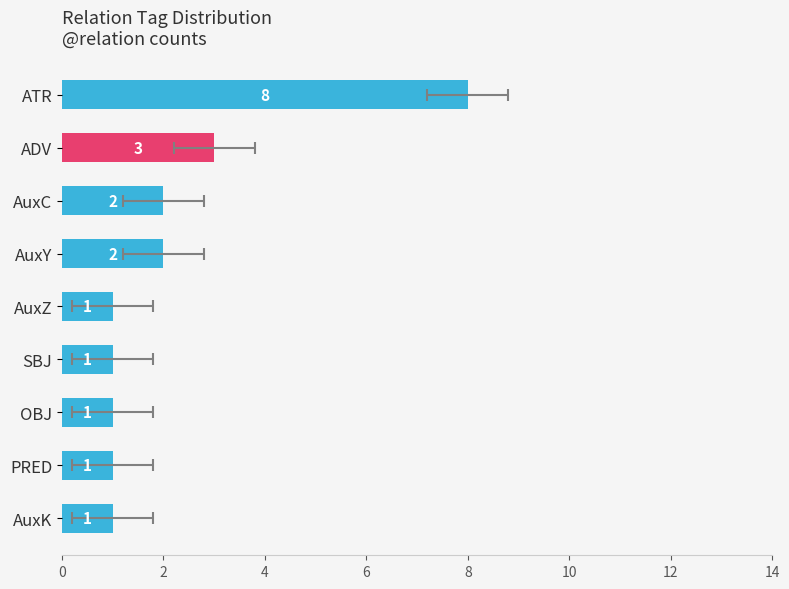

Which has a higher value, SBJ or ADV?

ADV